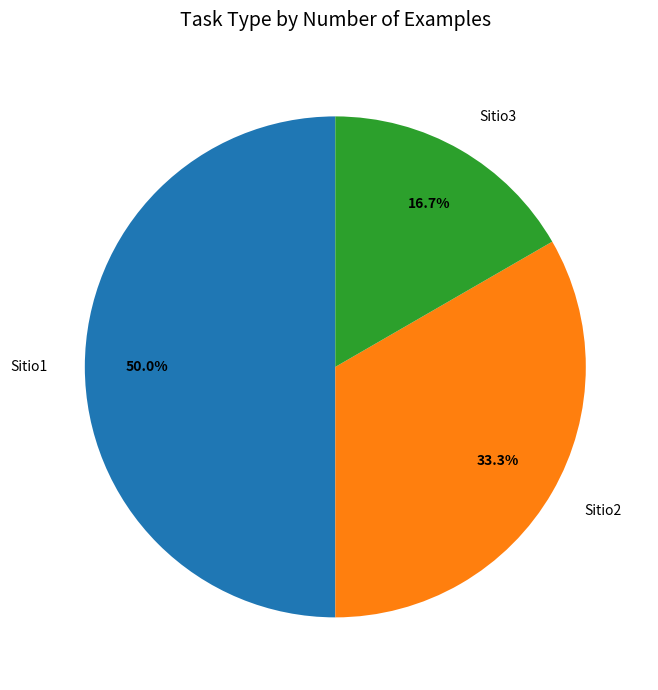

Which has a higher value, Sitio1 or Sitio3?

Sitio1